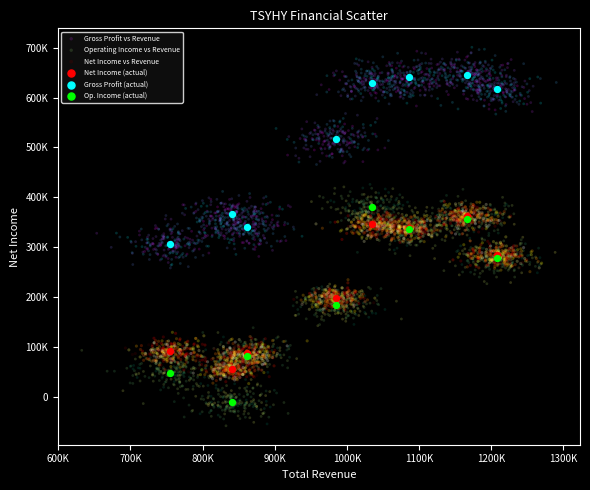

What are all the series names shown in the legend?

Gross Profit vs Revenue, Operating Income vs Revenue, Net Income vs Revenue, Net Income (actual), Gross Profit (actual), Op. Income (actual)